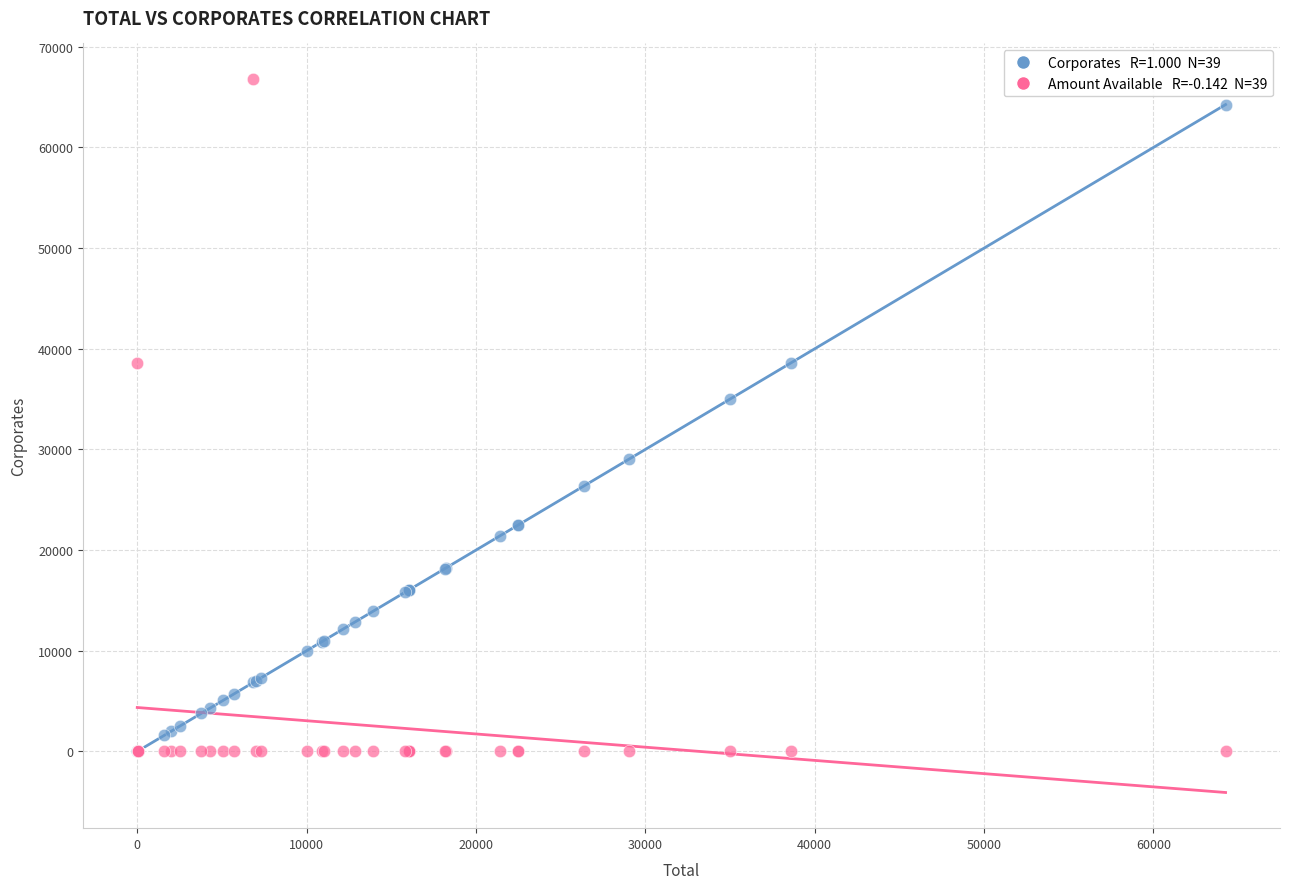

Across all series, what Y value is closest to 33396?

34976.4